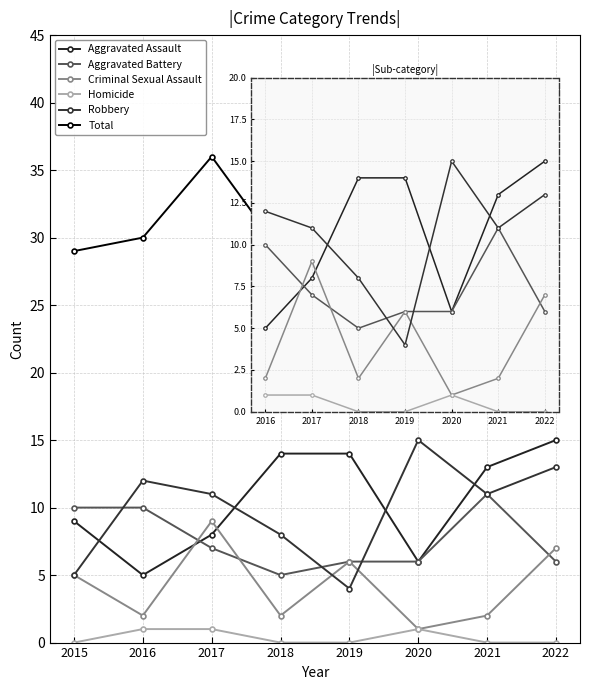

The value of Total at 2020 is 29. True or false?

True